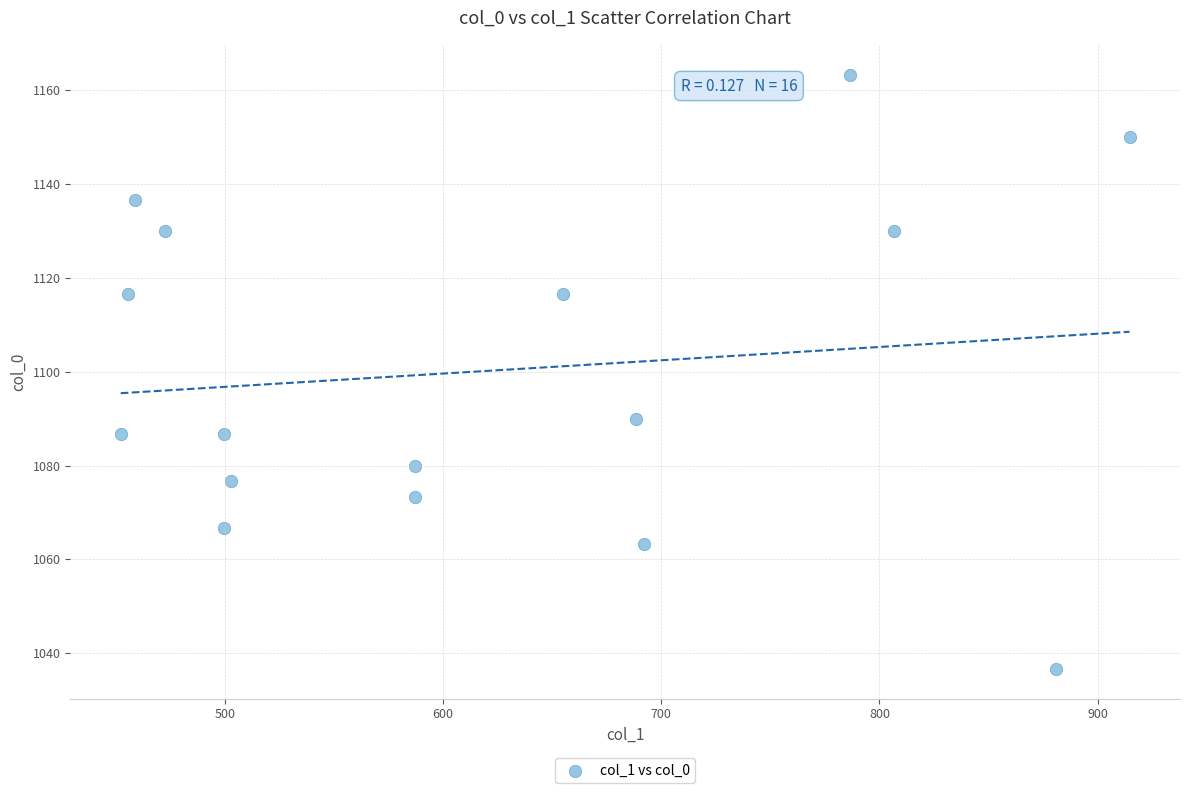

What is the range of Y values (max minus min)?

126.7